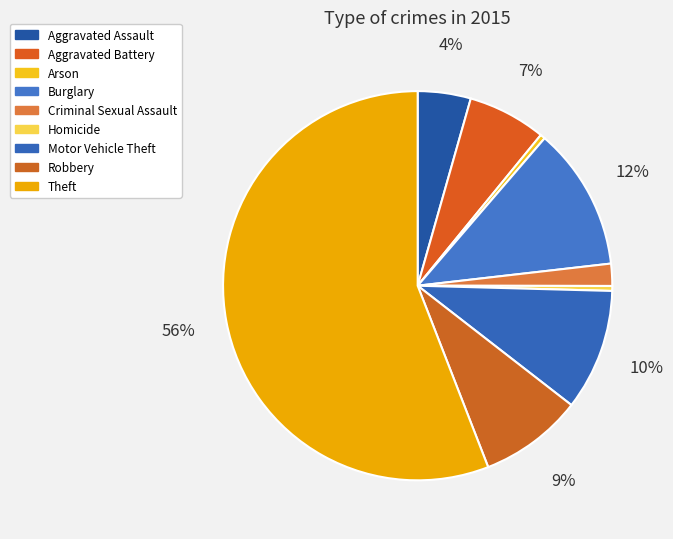

How many slices are in this pie chart?

9